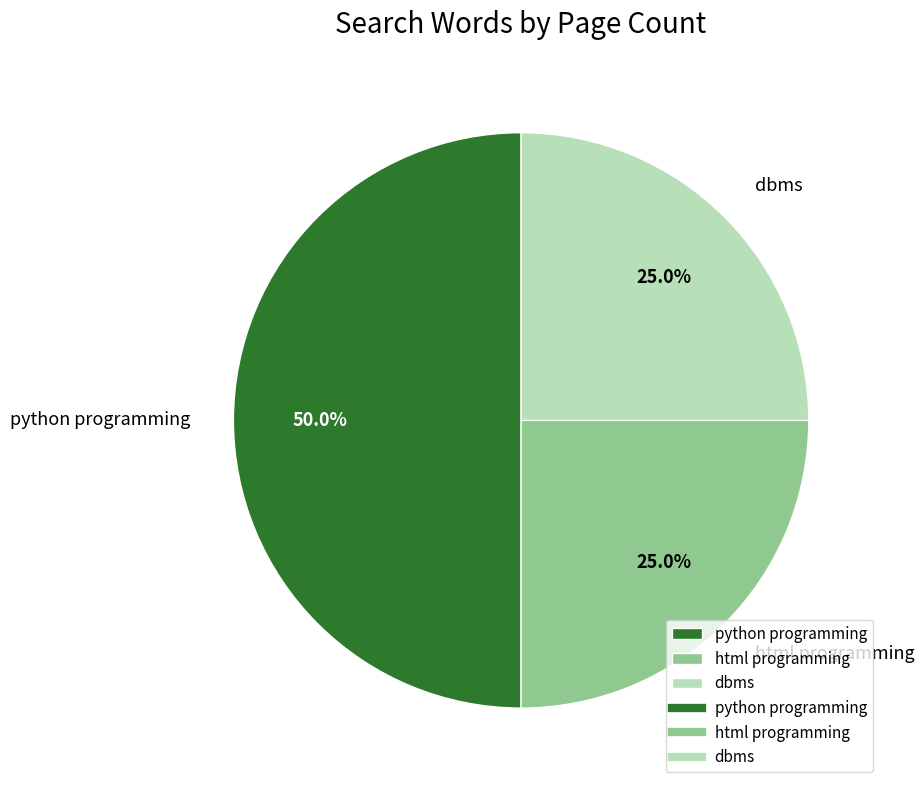

Is it true that dbms is 25% of the pie?

True